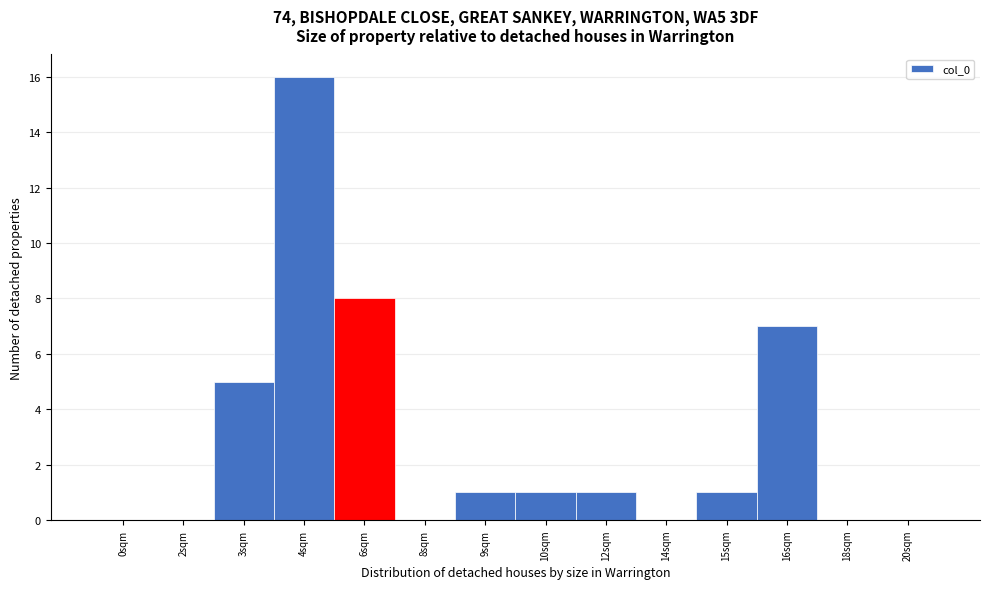

Reading right to left, list all the values displayed in this chart.

20sqm=0	18sqm=0	16sqm=7	15sqm=1	14sqm=0	12sqm=1	10sqm=1	9sqm=1	8sqm=0	6sqm=8	4sqm=16	3sqm=5	2sqm=0	0sqm=0